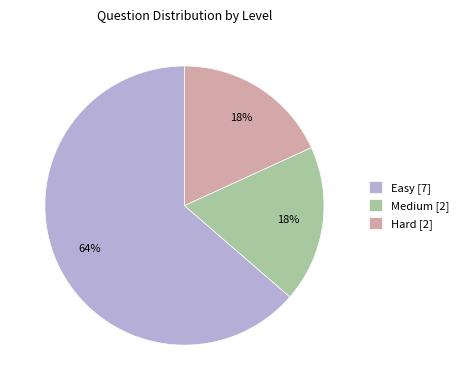

To the nearest percent, what percentage of the pie is Easy [7]?

64%